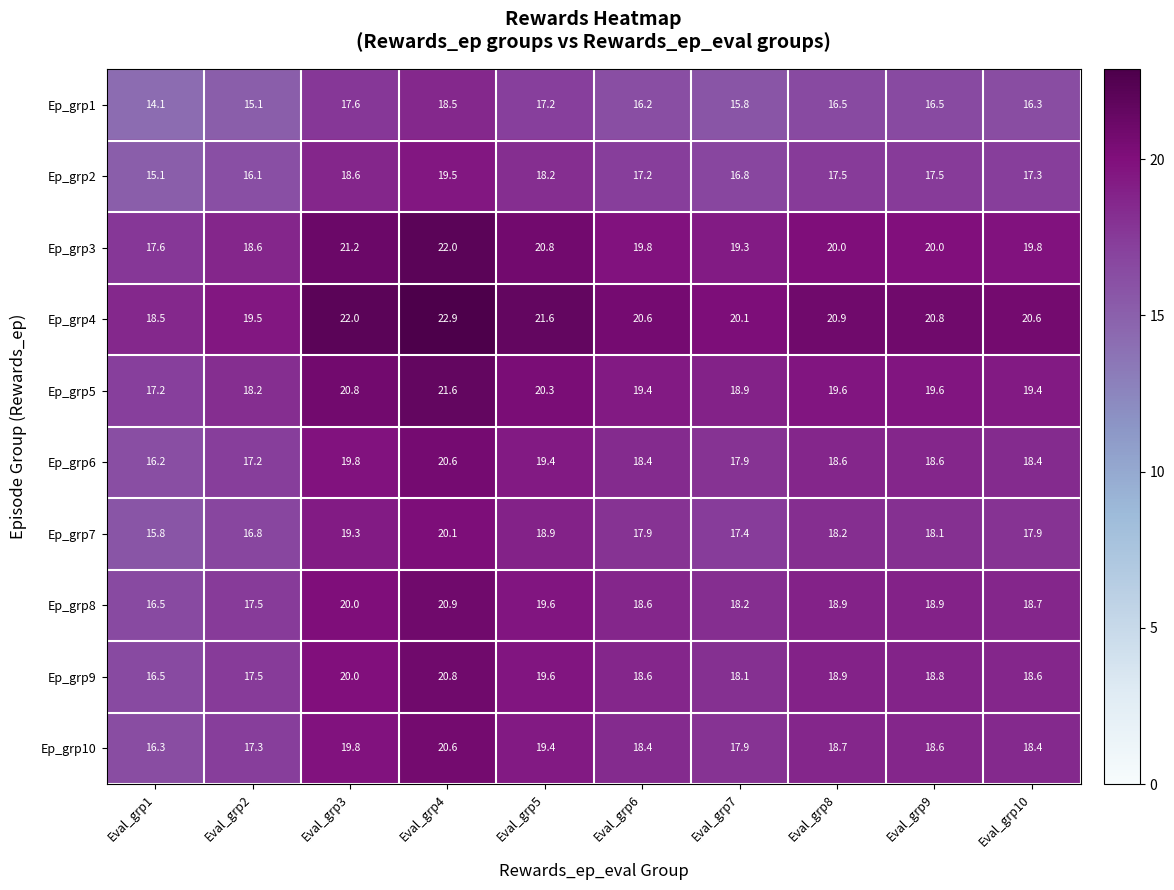

How many data points does each series have?

10